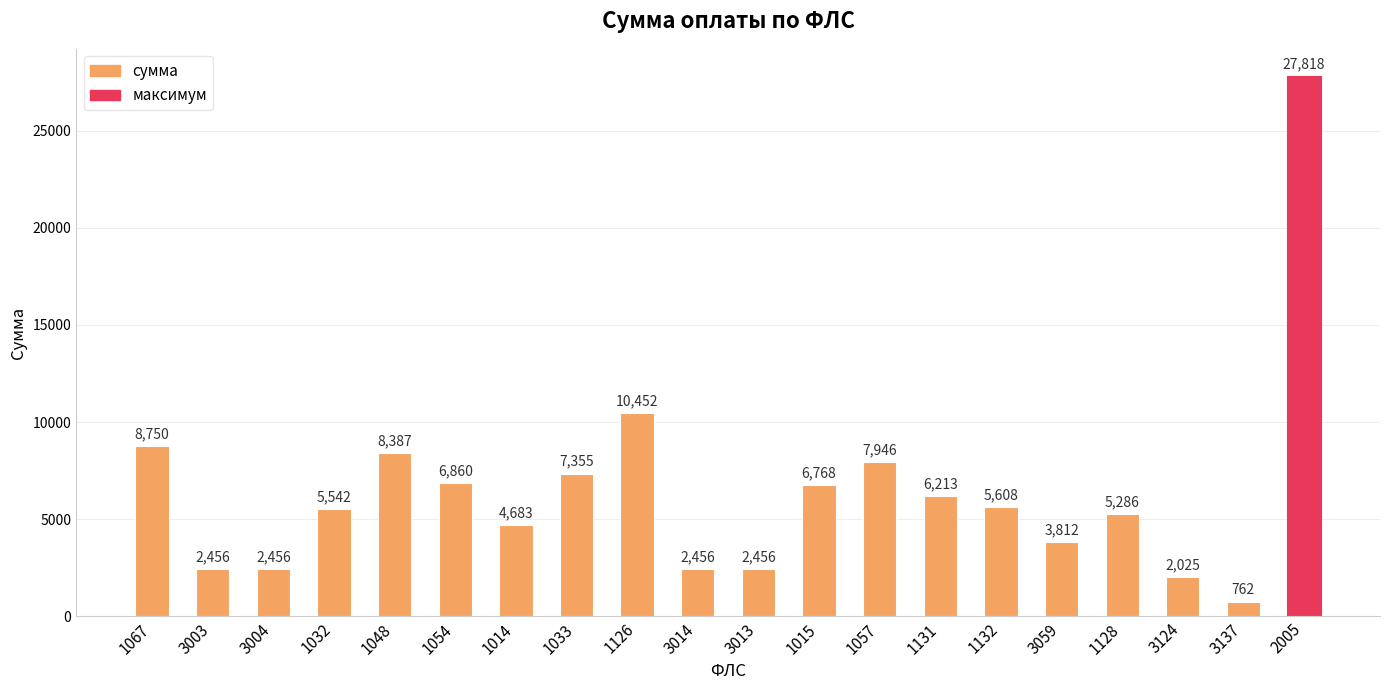

Between 3014 and 1057, which is larger?

1057